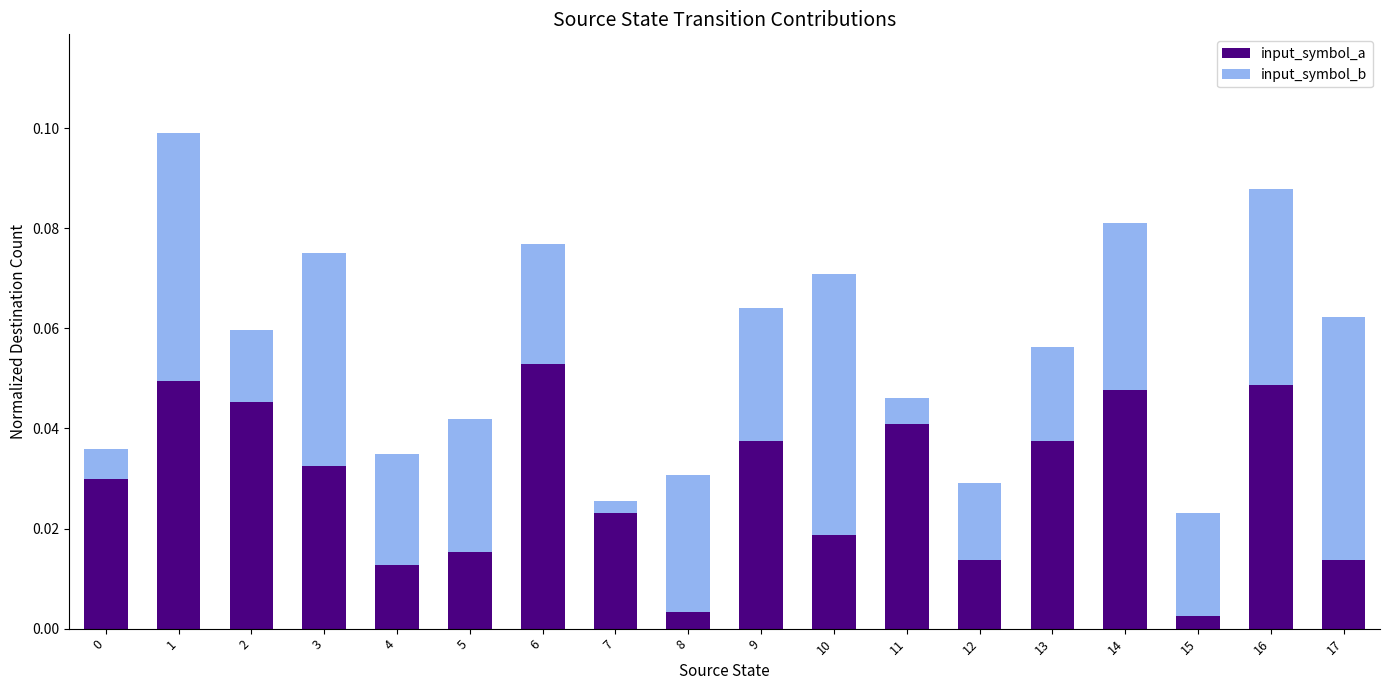

What is the sum of all input_symbol_a values?

0.5